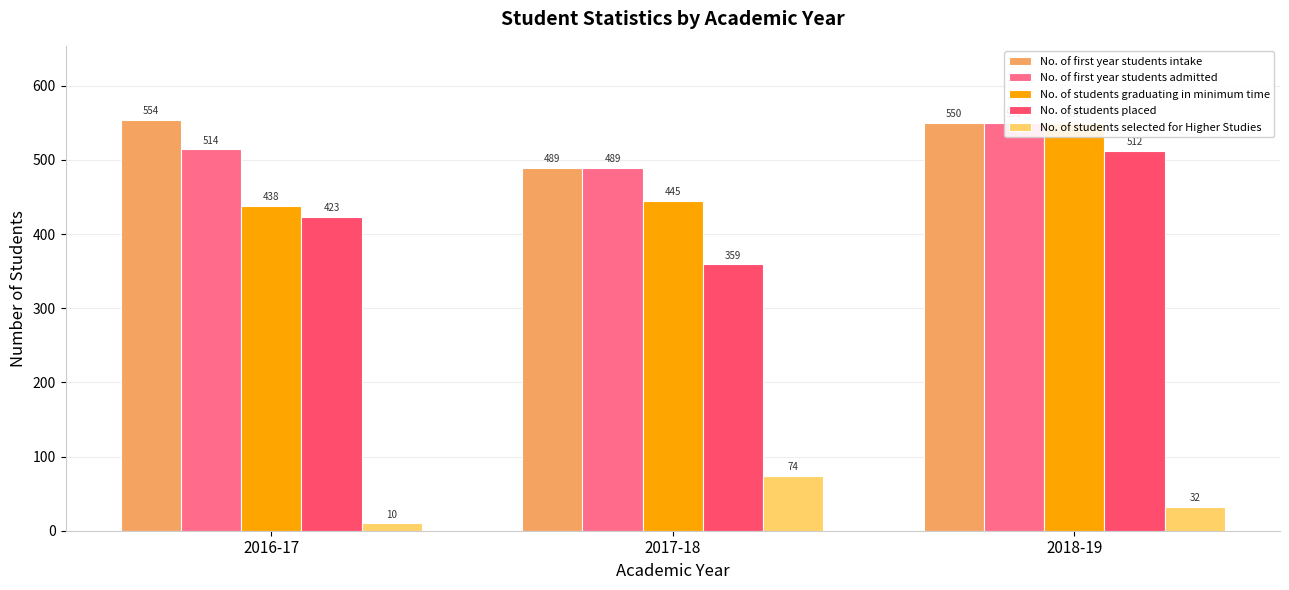

What is the label of the 3rd bar from the right?

2016-17